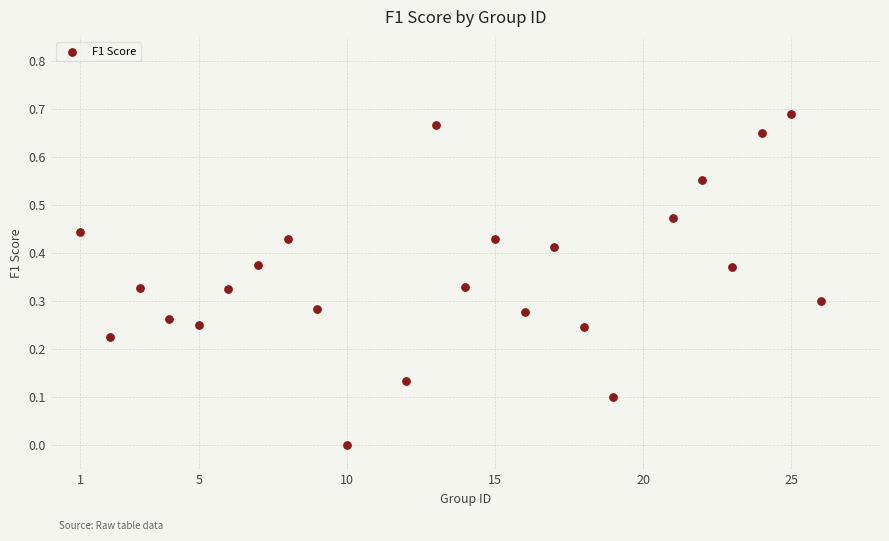

What is the range of X values (max minus min)?

25.0